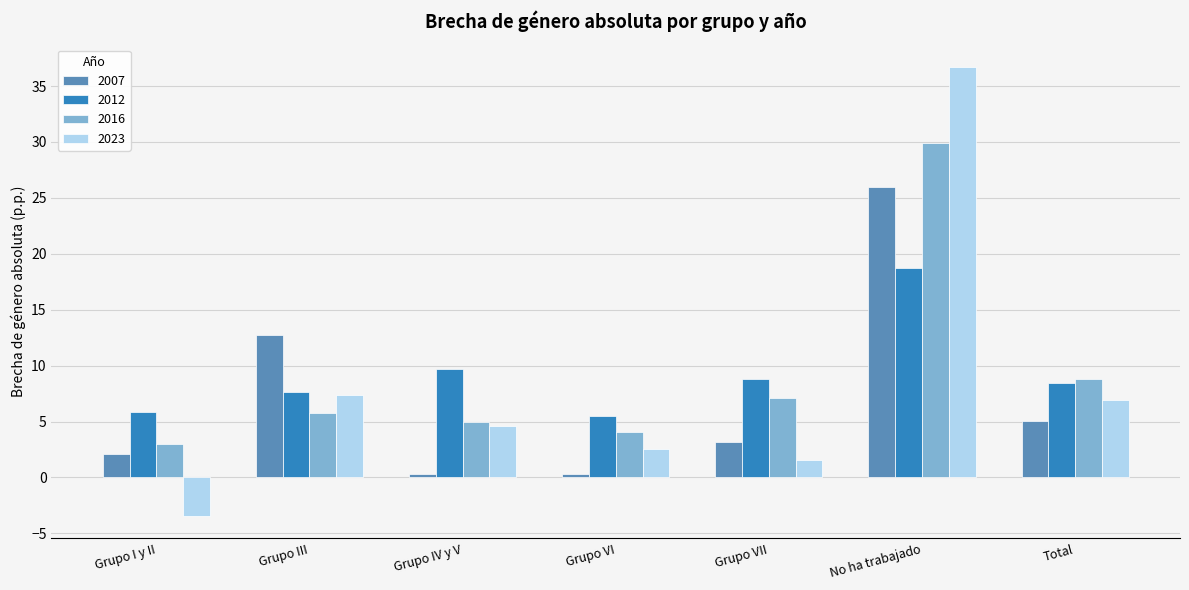

Which series has the largest range (max minus min)?

2023